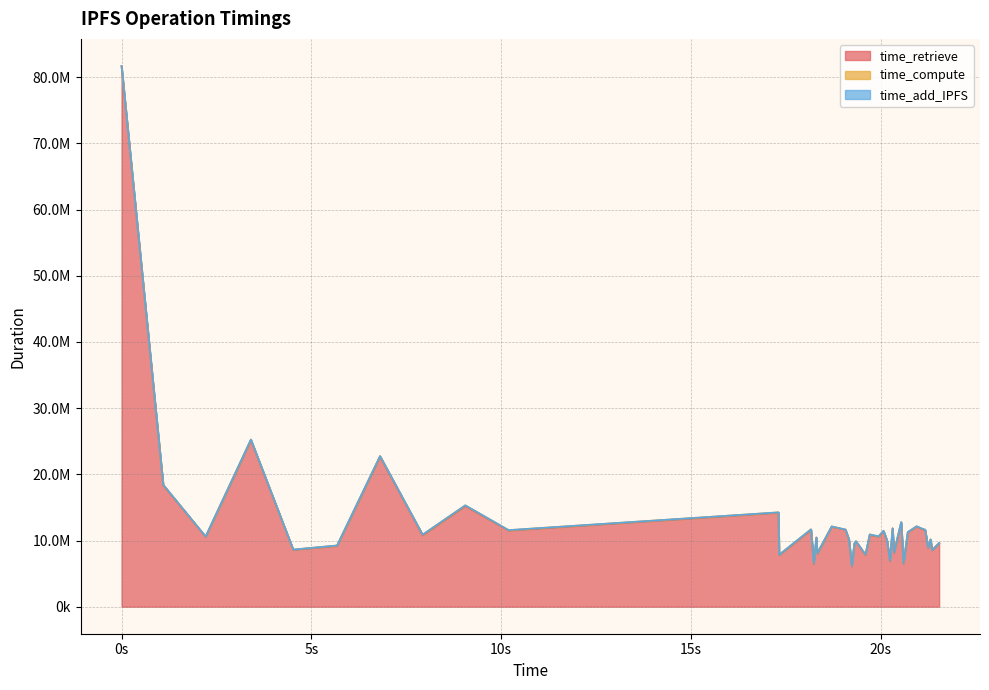

What is the average value of the time_retrieve series?

12798479